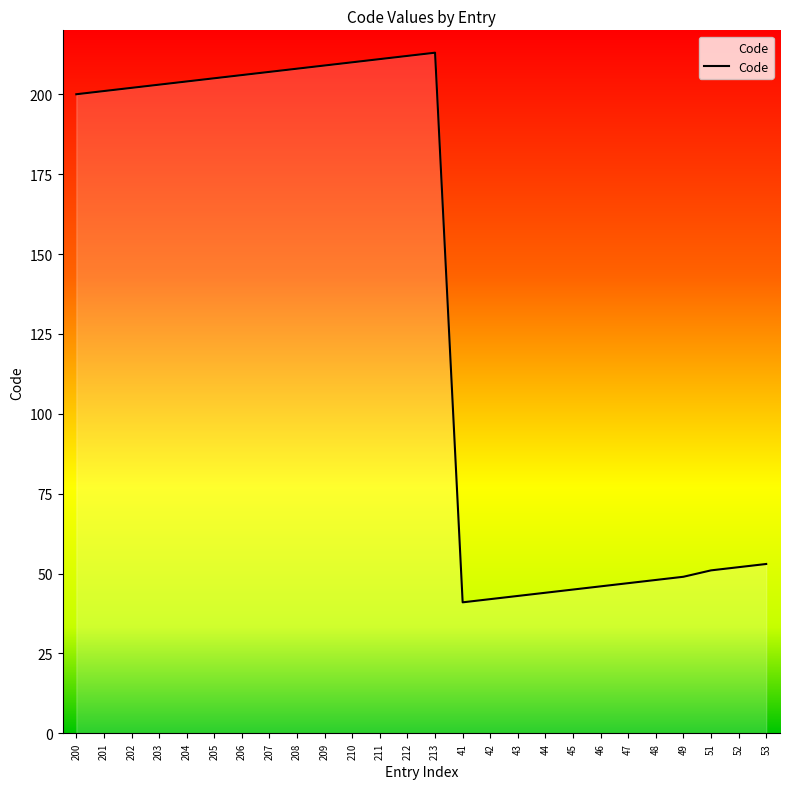

What is the difference between the maximum and minimum values?

172